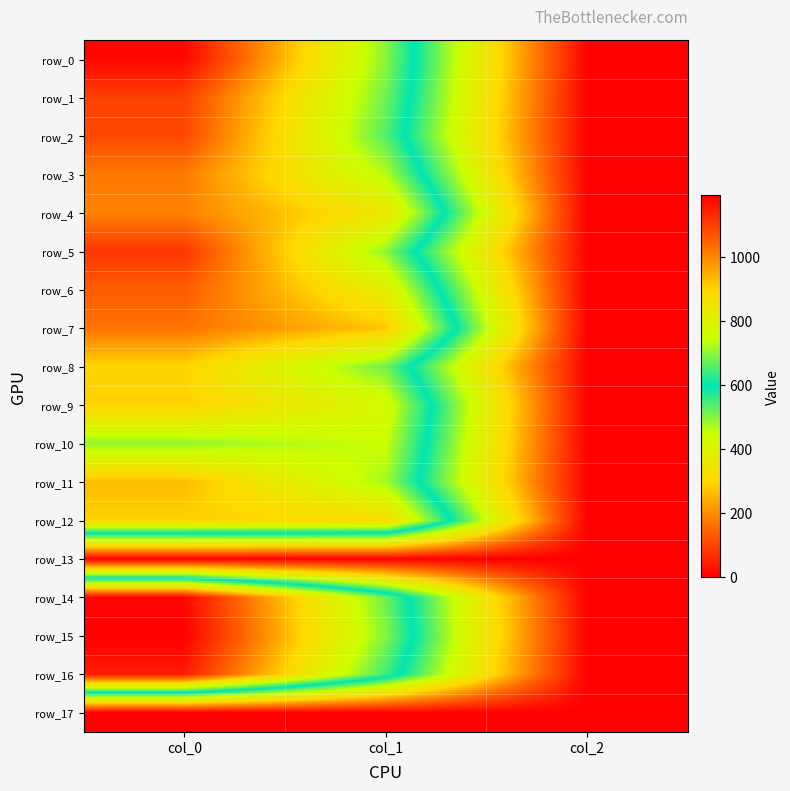

Where is row_0 nearest to the value 592?

col_1